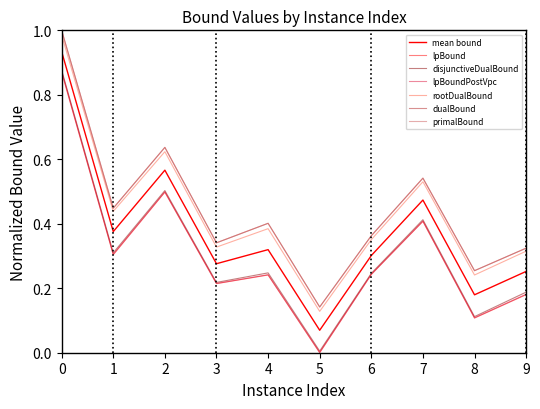

Does the chart have visible grid lines?

No